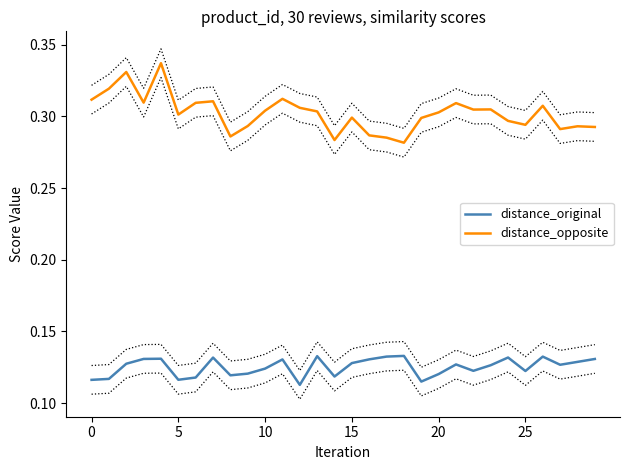

What is the sum of the distance_original values at 16 and 20?

0.3